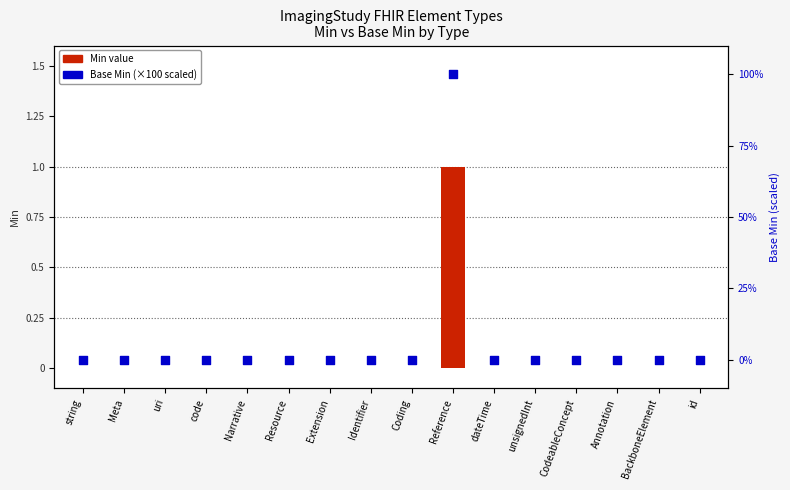

At how many categories does at least one series exceed 66?

1